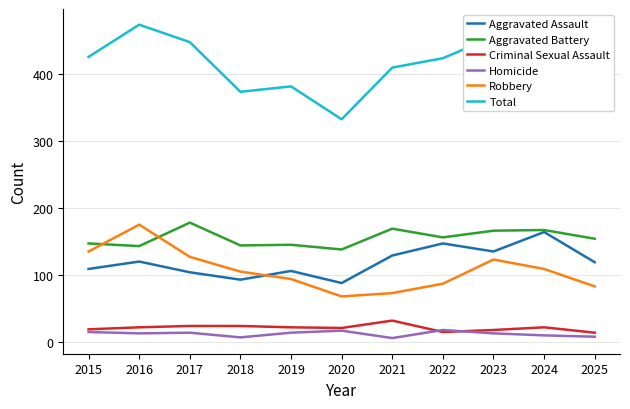

True or false: Criminal Sexual Assault has a value of 15 at 2022.

True